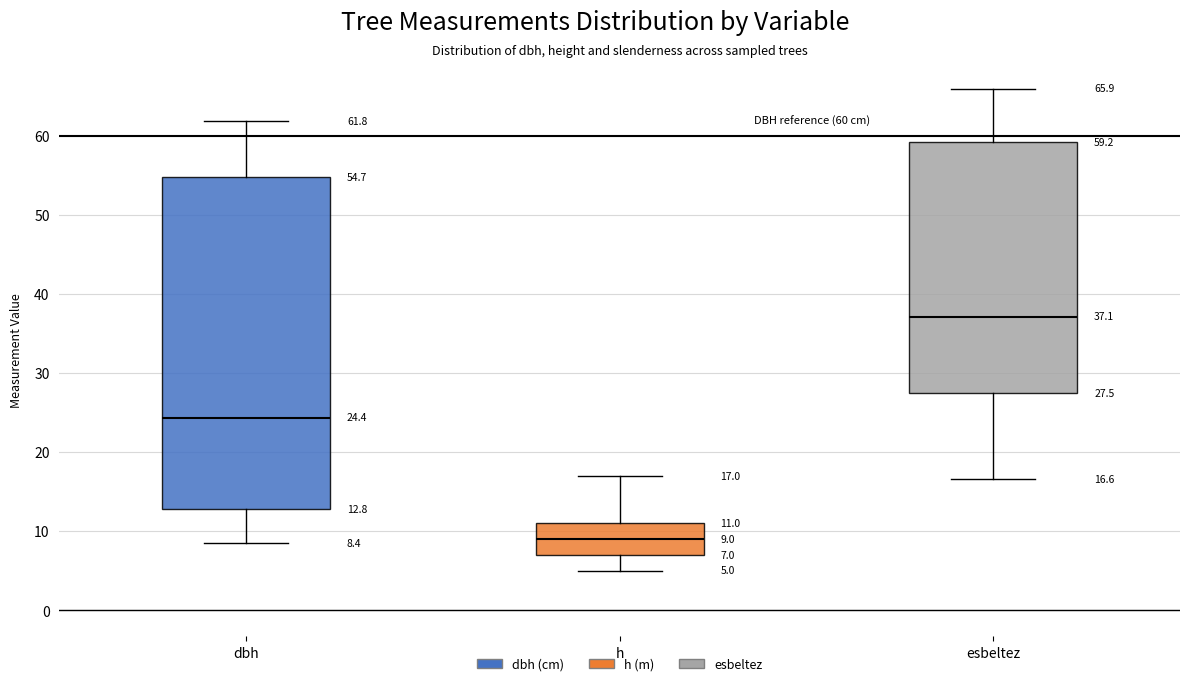

Which box's median line is the lowest?

h